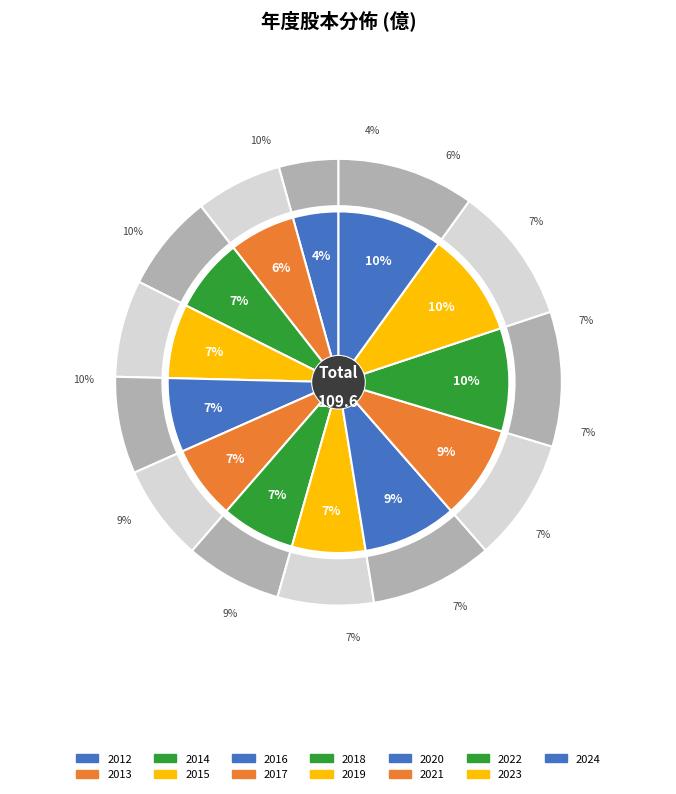

Does any single category account for the majority?

No